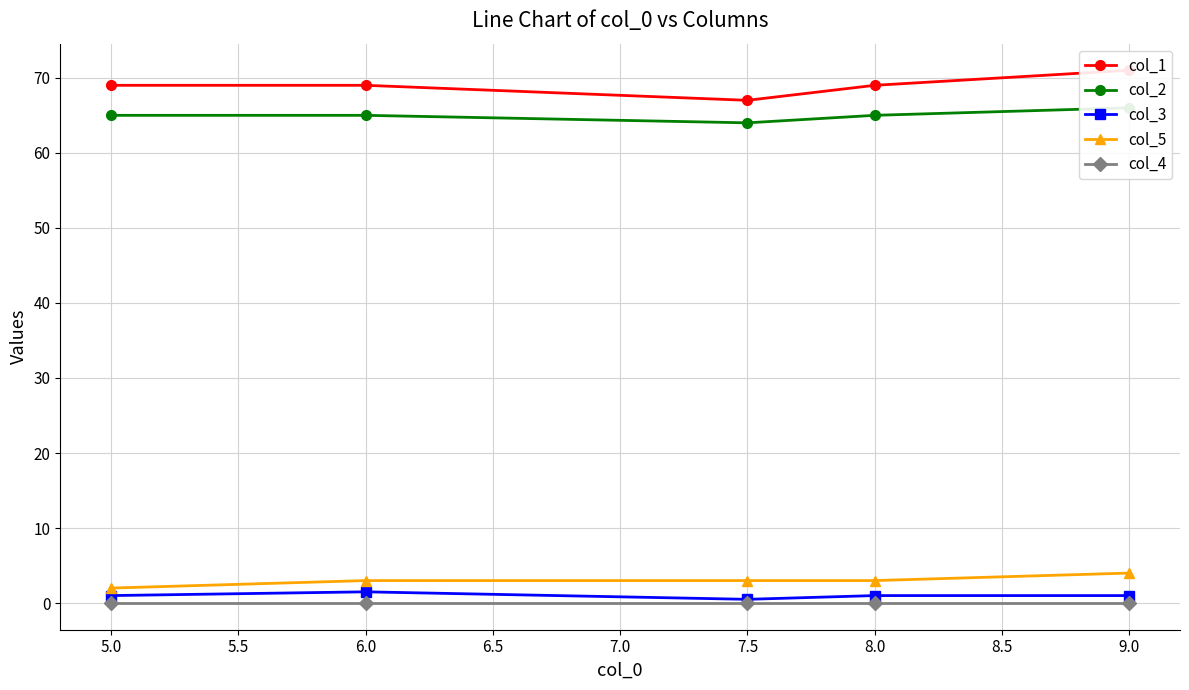

True or false: col_5 and col_1 intersect in this chart.

False